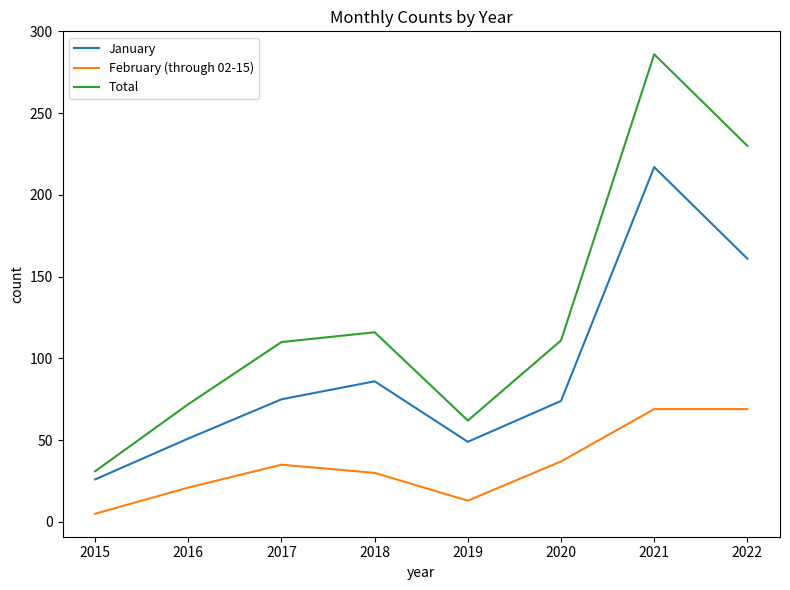

True or false: February (through 02-15) and Total cross at least once.

False